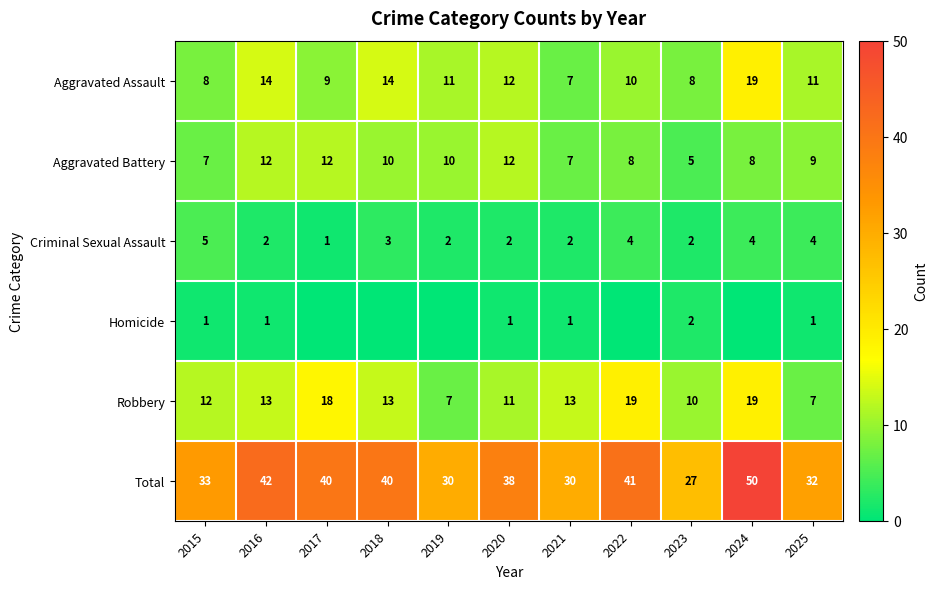

Which series changed the most between 2021 and 2025?

Robbery